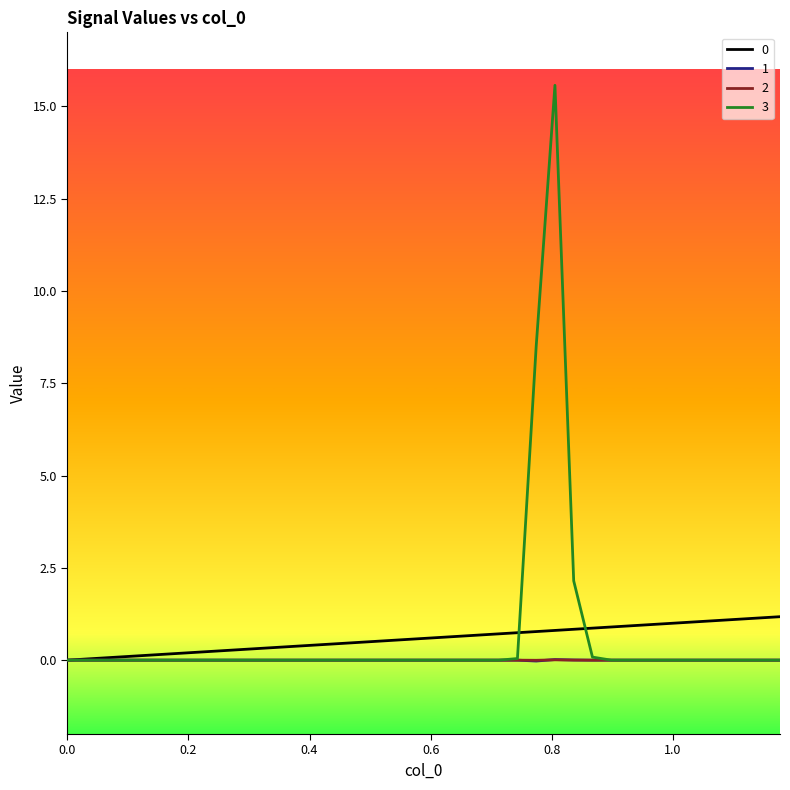

What is the highest value of the 0 series?

1.2